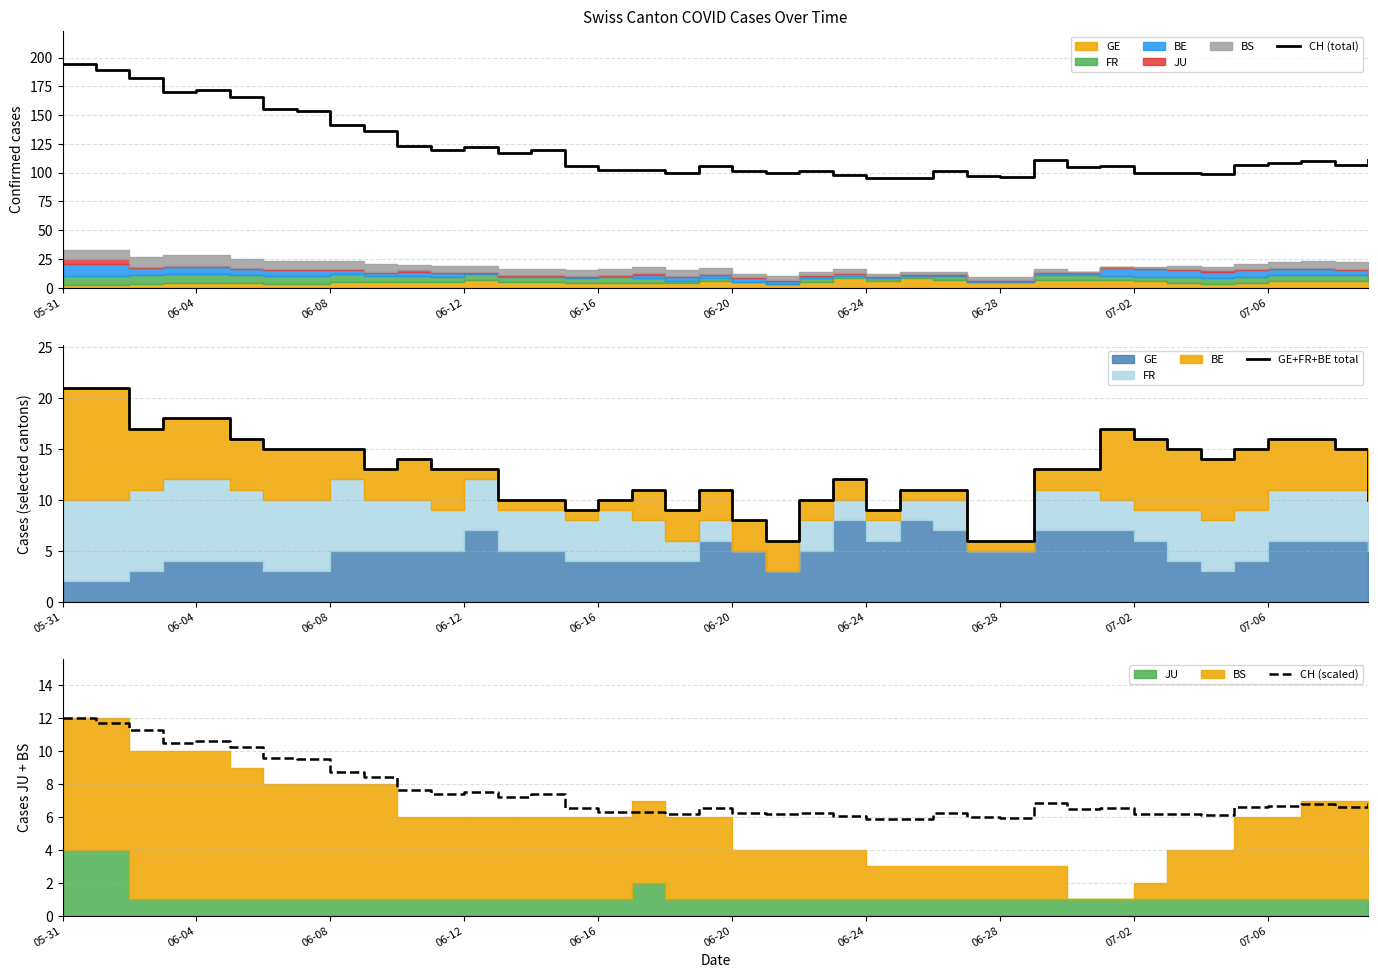

In GE+FR+BE total, how many points are lower than both neighbors (excluding endpoints)?

7